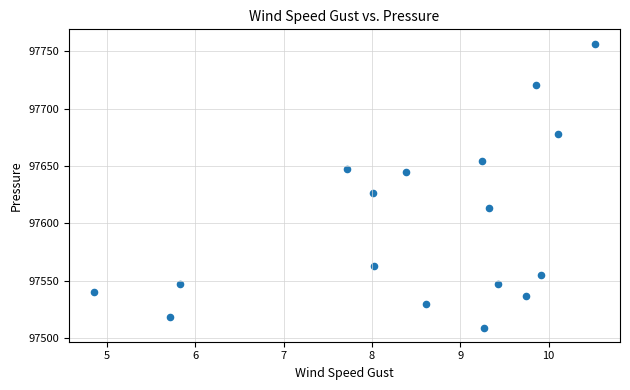

What Y value in the scatter plot is closest to 97632?

97626.2